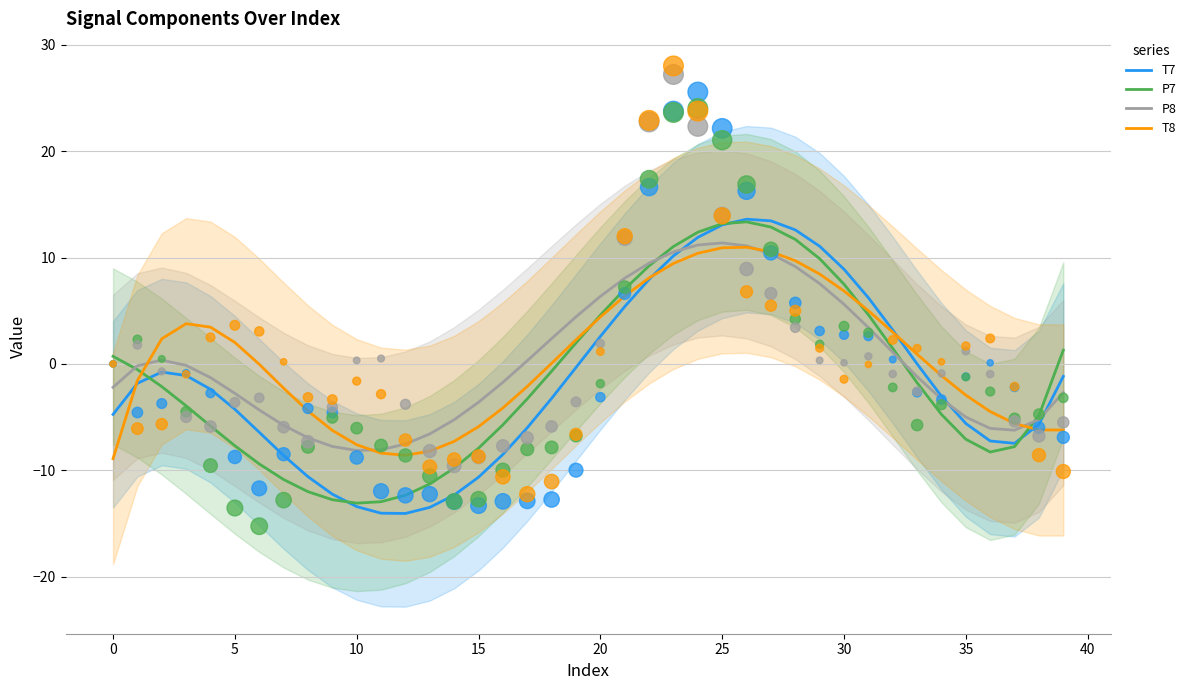

At how many categories does at least one series exceed 6?

12